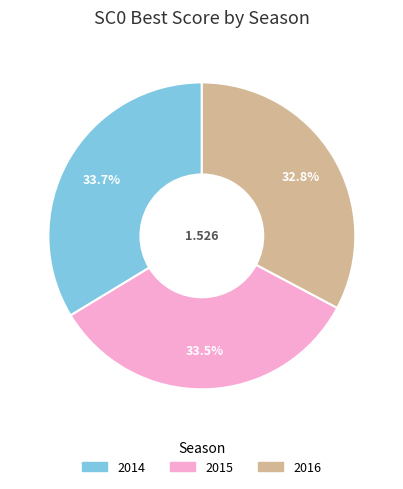

Which slice is the smallest?

2016